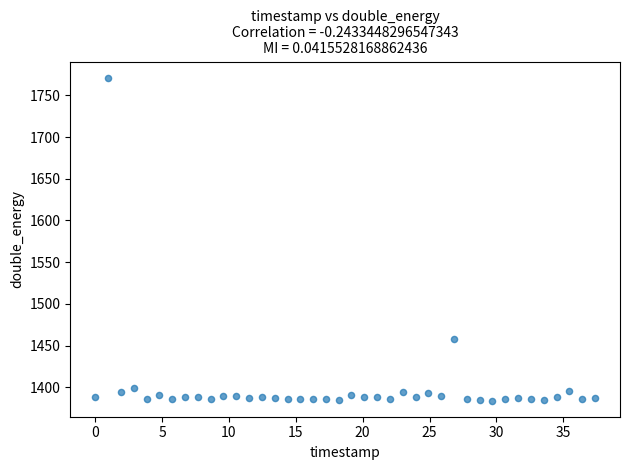

What Y value in the scatter plot is closest to 1577?

1458